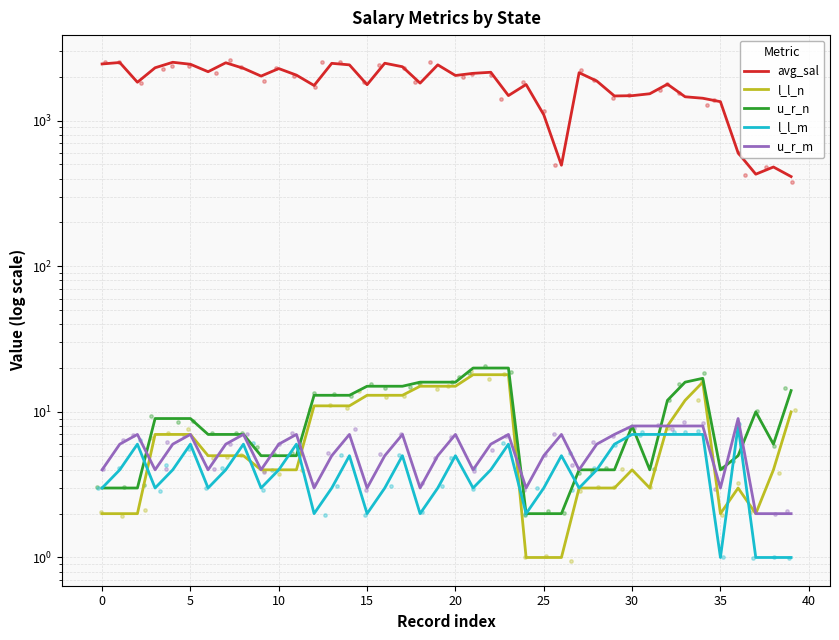

Which series has the widest spread of Y values?

avg_sal